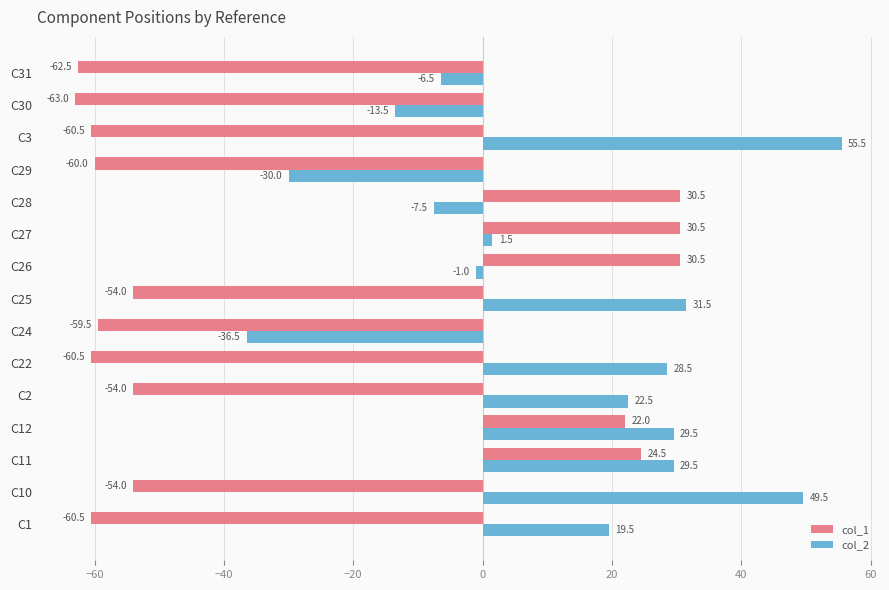

How many values in the col_2 series are below 19?

7